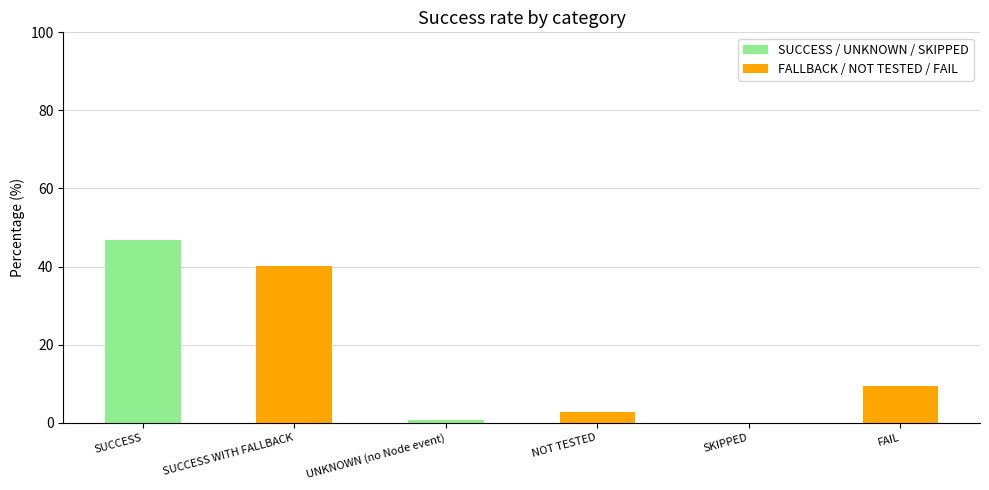

Reading right to left, what are all the values shown in this chart?

9.5	0.0	2.7	0.8	40.1	46.9